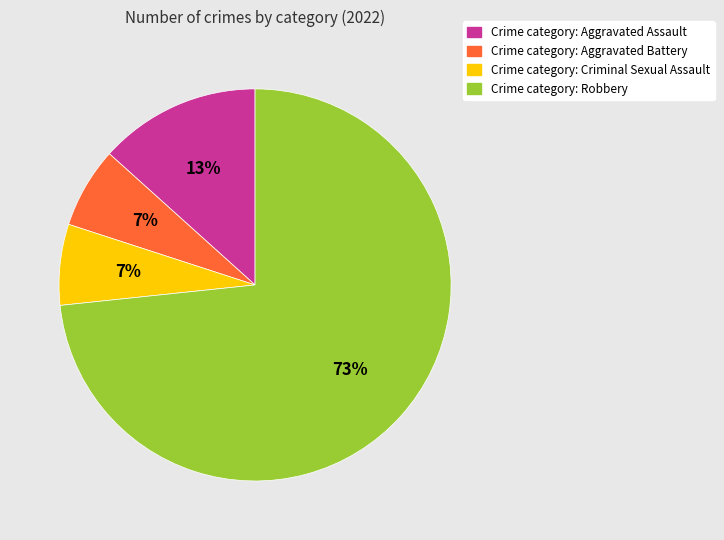

To the nearest percent, what is the average slice percentage?

25%